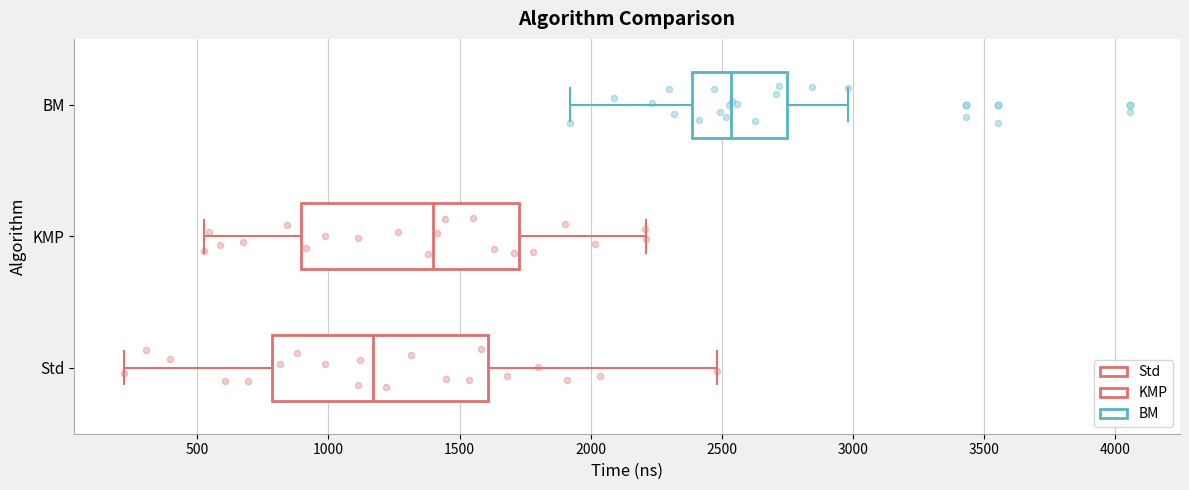

Reading bottom to top, transcribe this box plot: for each box, give where its median line is, the range the box spans, and where its two whiskers end, as read against the x-axis. The values are not printed on the chart, so give them approximately, as read against the axis.

Std: median 1150, box 800 to 1600, whiskers 200 to 2500
KMP: median 1400, box 900 to 1750, whiskers 550 to 2200
BM: median 2550, box 2400 to 2750, whiskers 1900 to 3000